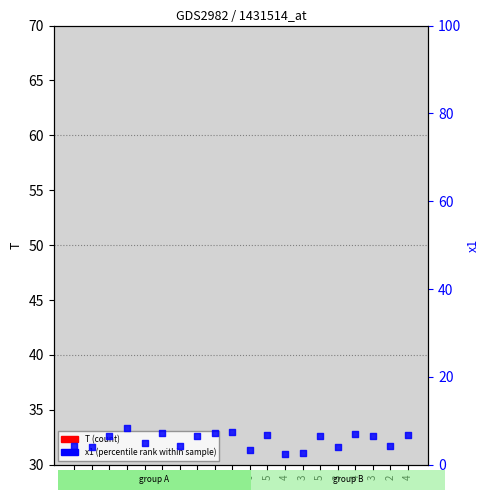

Is the value of T (count) at 4 greater than the value of x1 (percentile rank) at 7?

Yes